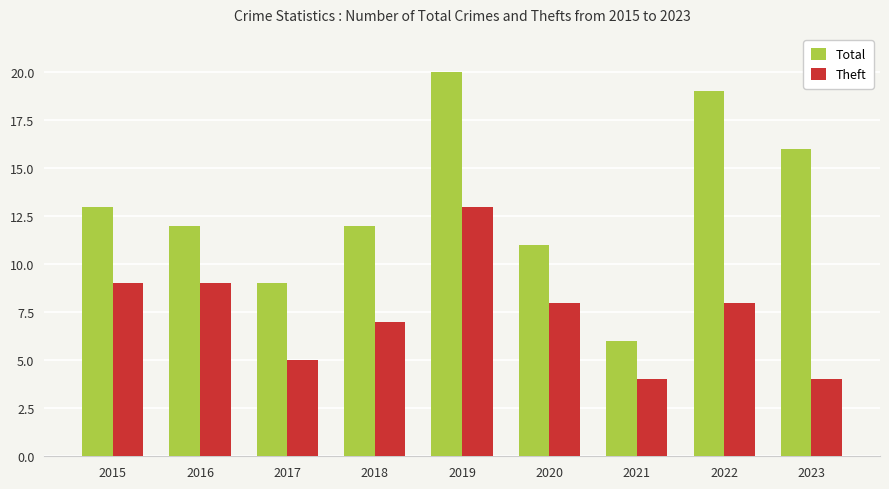

How many categories are shown in the chart?

9